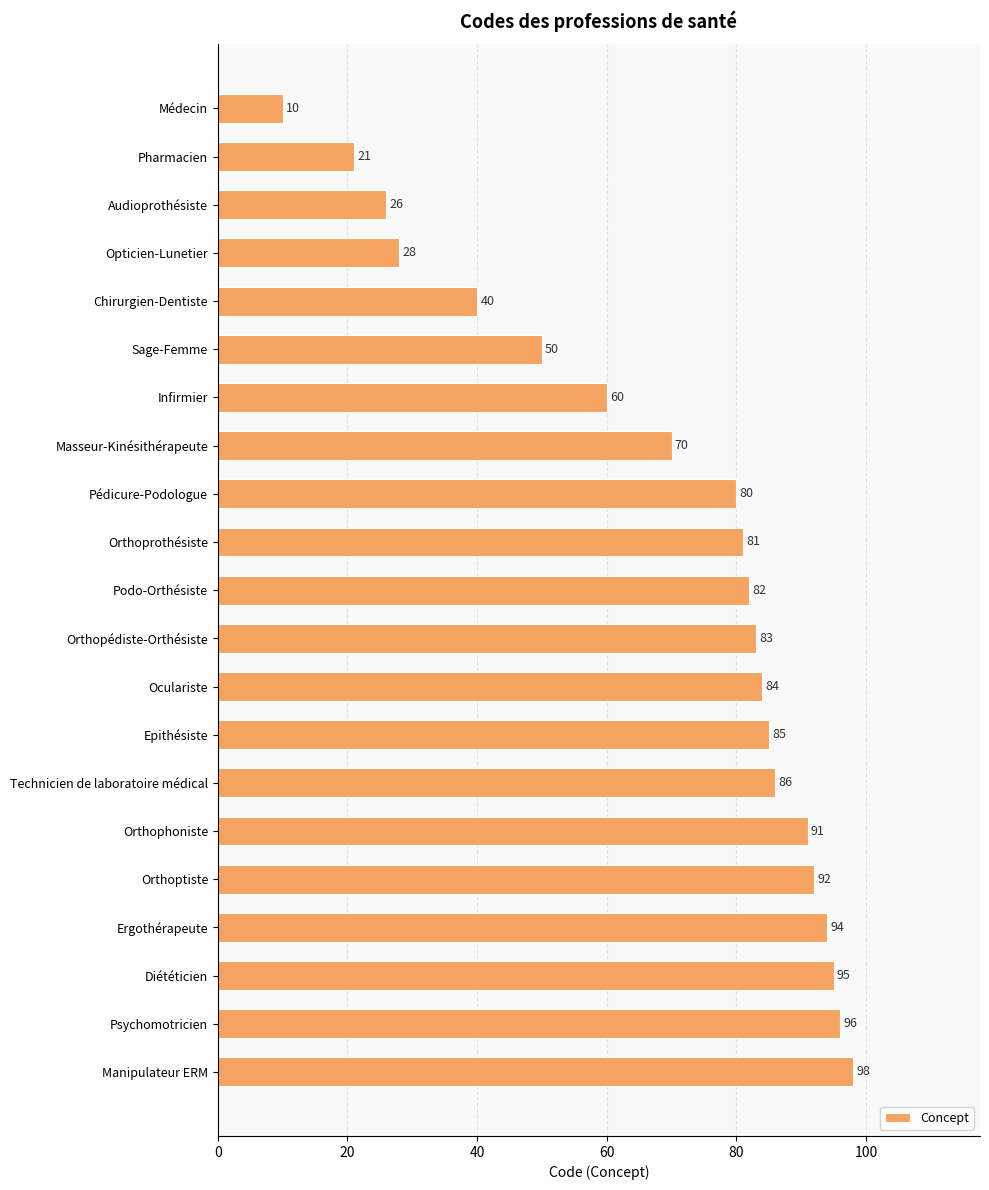

The chart shows a value of 21 at Pharmacien. True or false?

True